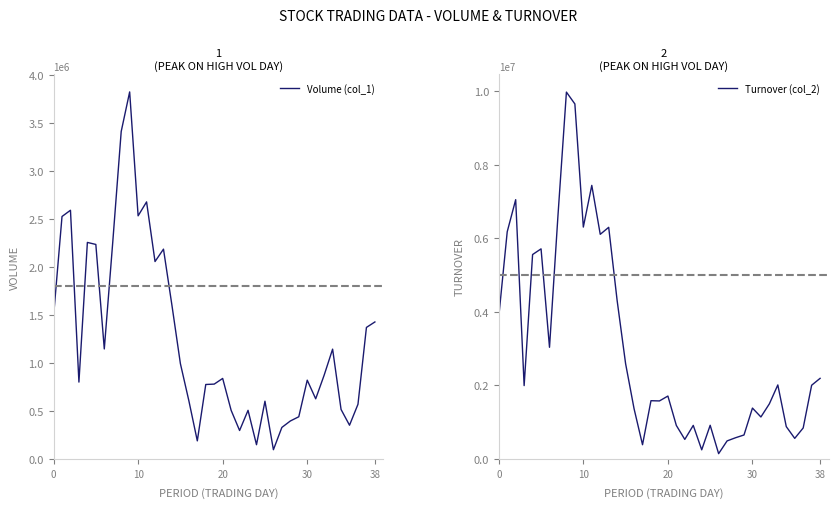

Is this an area chart (filled region under the line)?

No